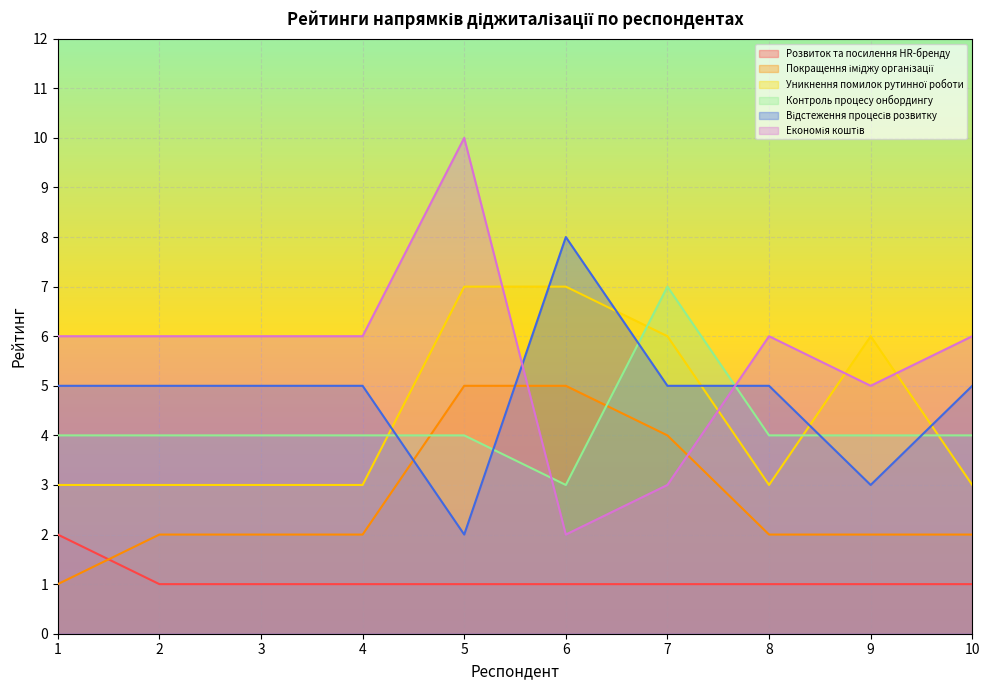

Which series ends up on top after the final intersection of Контроль процесу онбордингу and Економія коштів?

Економія коштів